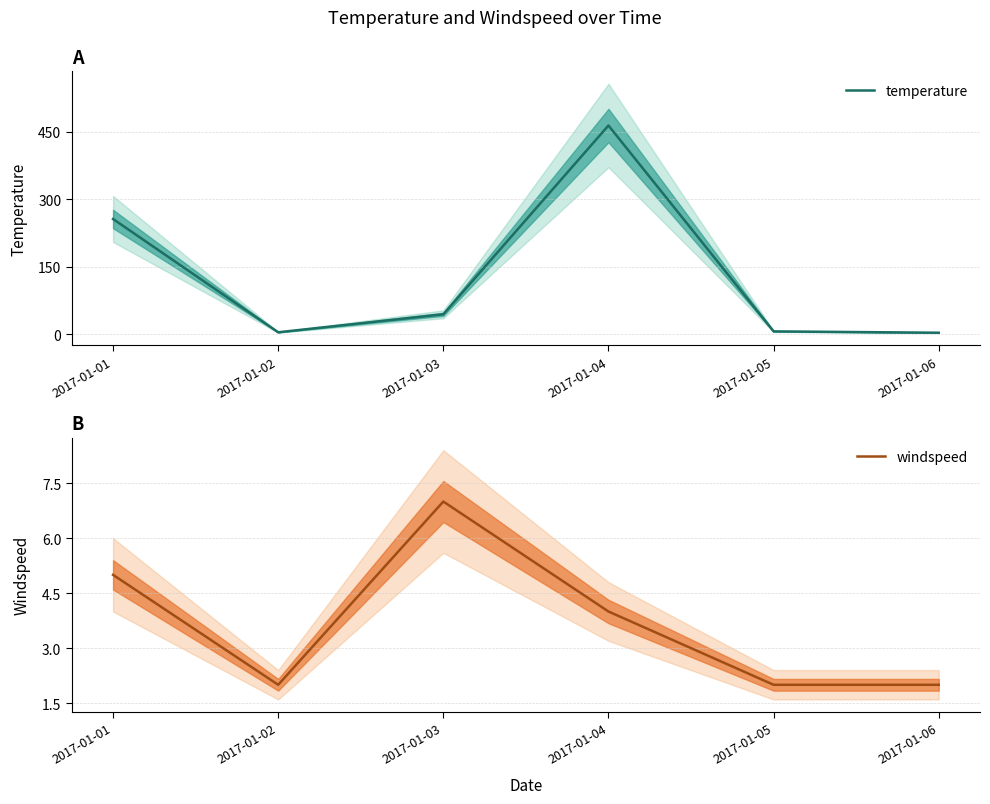

Where is temperature nearest to the value 233?

2017-01-01